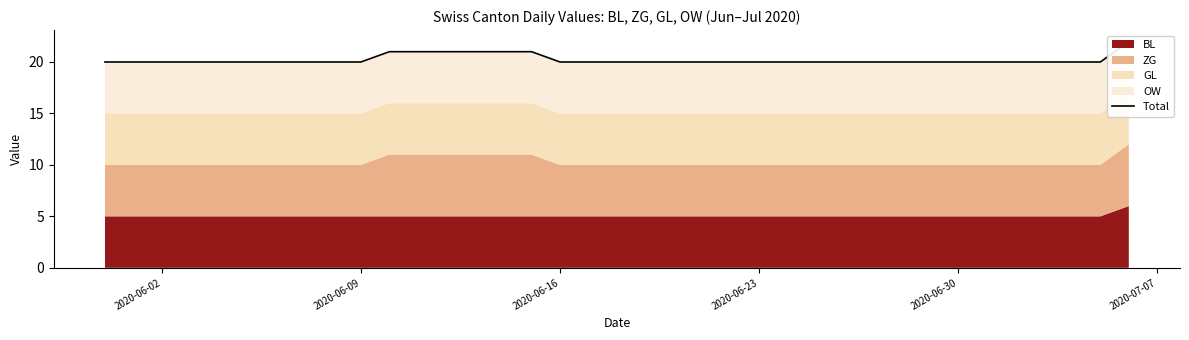

Reading right to left, extract all data points from this chart.

22	20	20	20	20	20	20	20	20	20	20	20	20	20	20	20	20	20	20	20	20	21	21	21	21	21	21	20	20	20	20	20	20	20	20	20	20